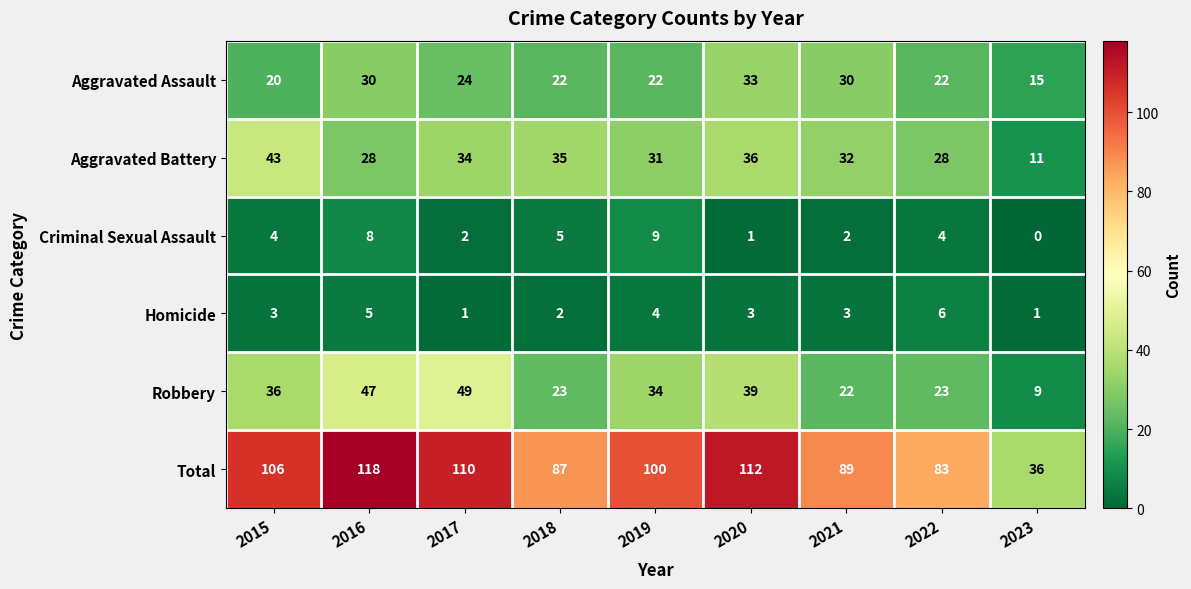

What is the difference between the maximum and second lowest values in the Total series?

35